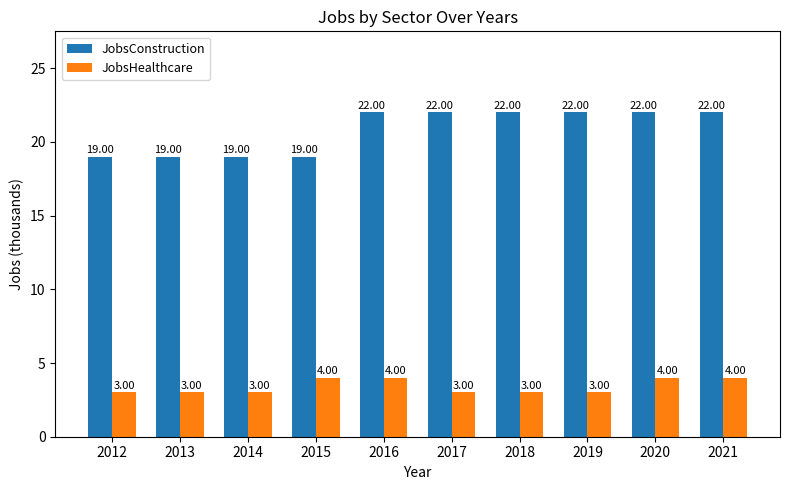

What is the total value across all series at 2012?

22